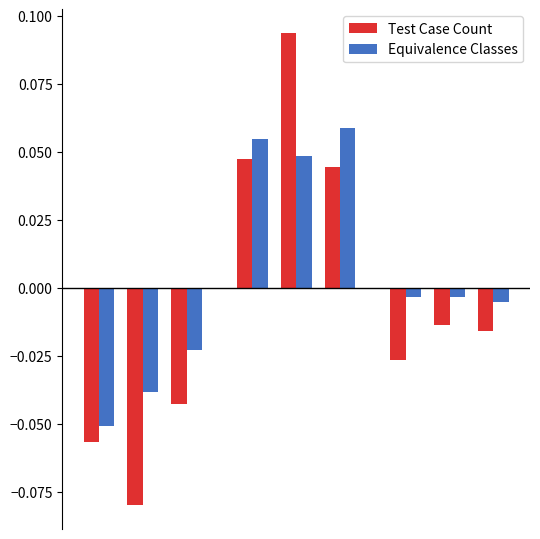

List the series in order of their overall mean, lowest first.

Test Case Count, Equivalence Classes